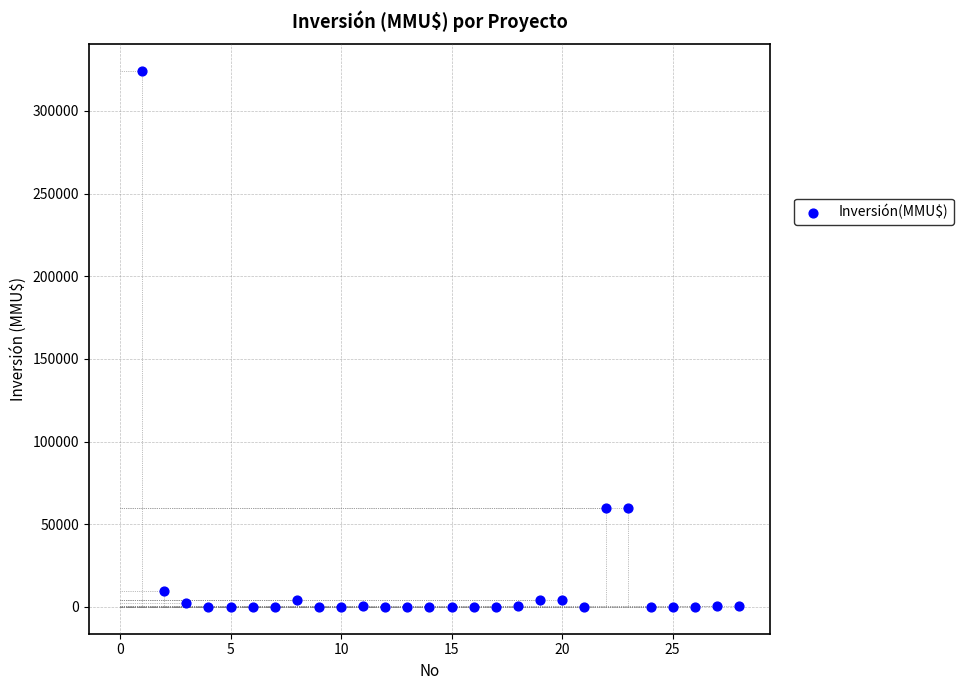

What is the range of X values (max minus min)?

27